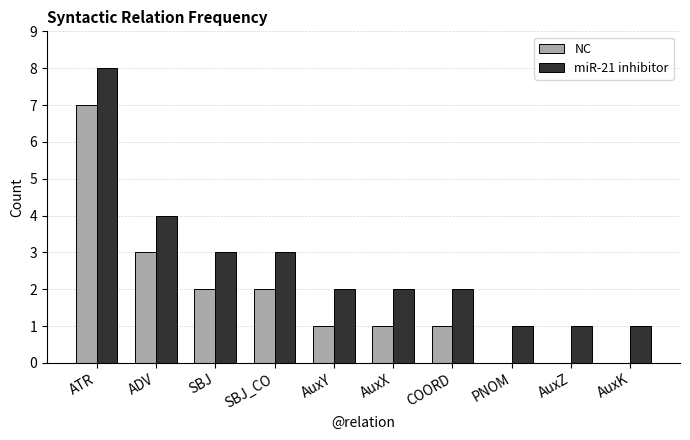

Where does the miR-21 inhibitor series first go above 2?

ATR